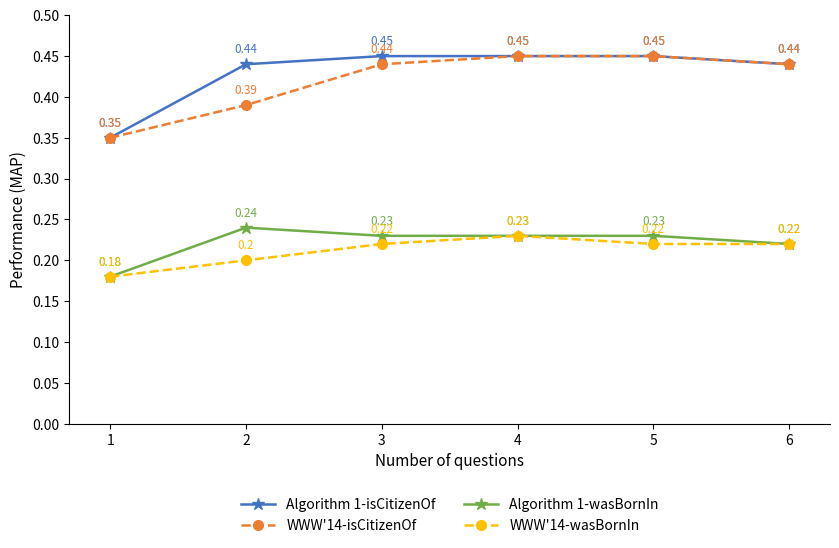

Where is WWW'14-wasBornIn nearest to the value 0?

1